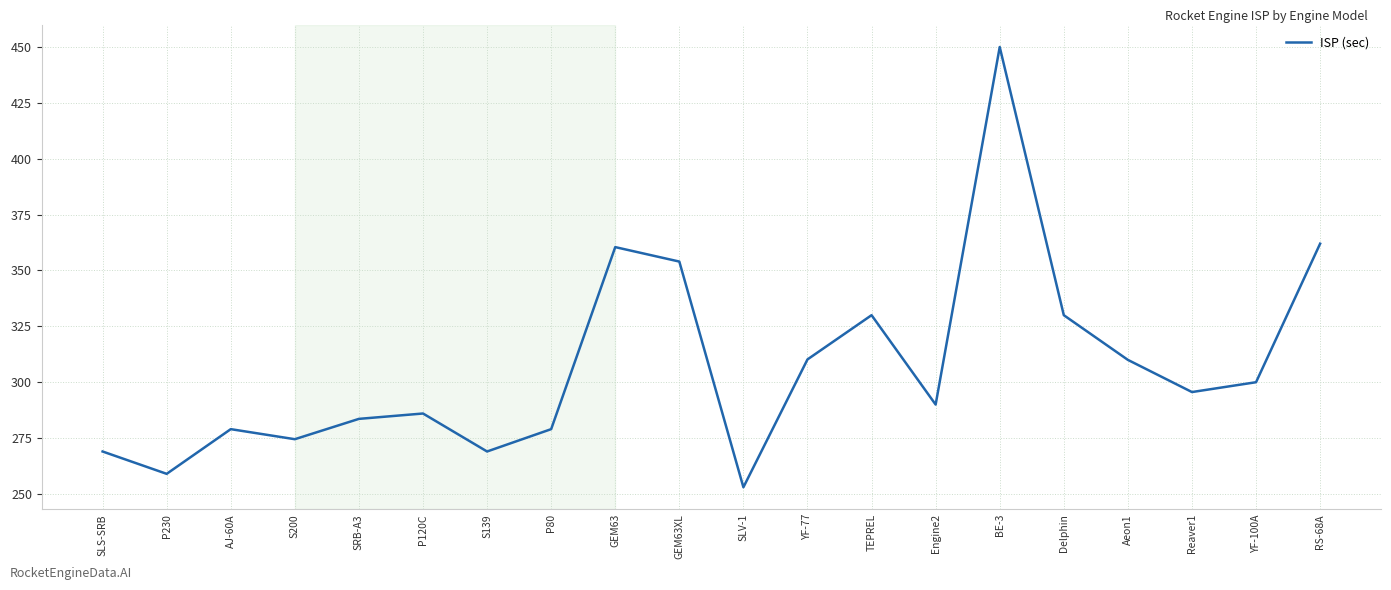

What position from the left is GEM63XL?

10